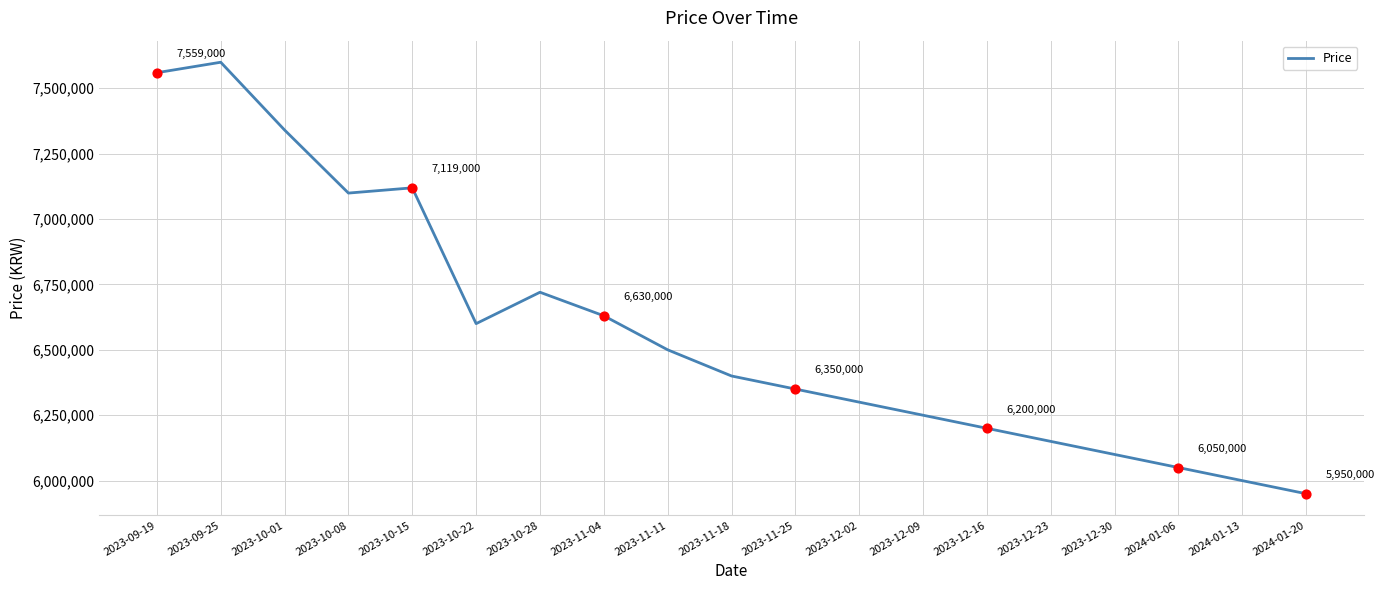

Which has a higher value, 2024-01-13 or 2023-09-25?

2023-09-25